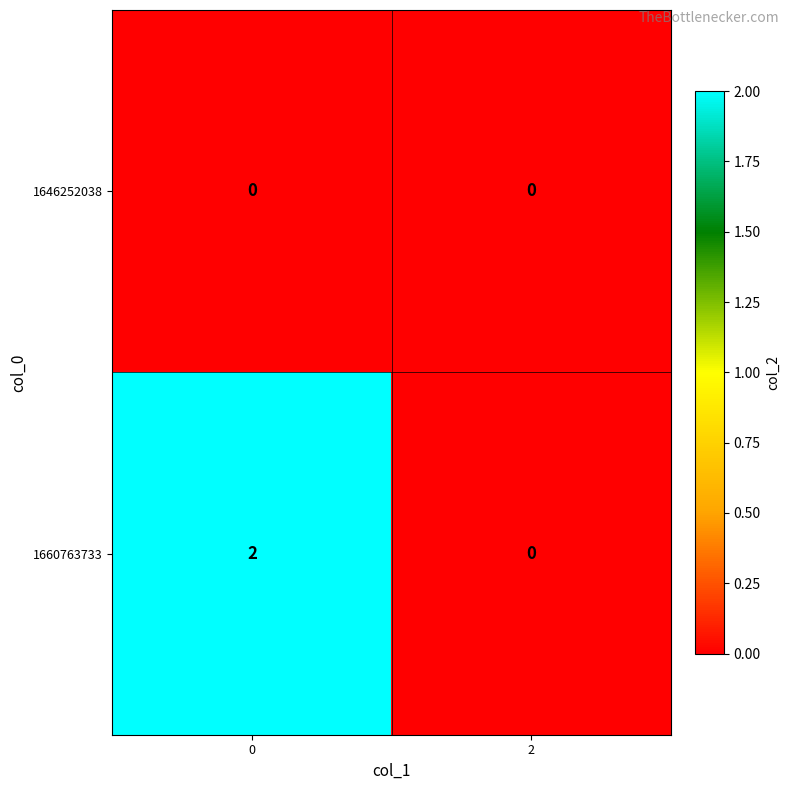

How many distinct data groups are displayed?

2